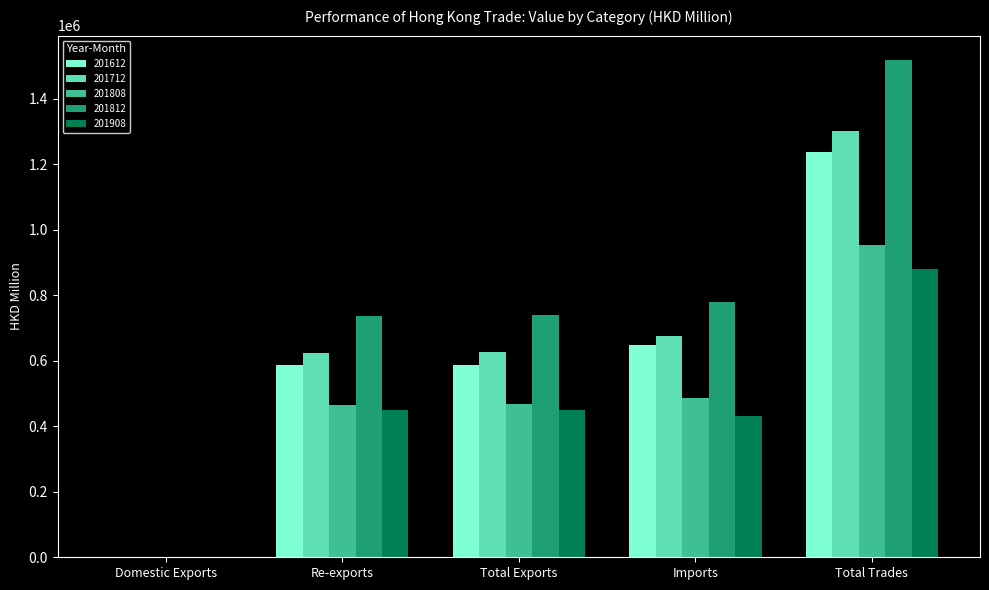

At which category is the sum across all series the highest?

Total Trades